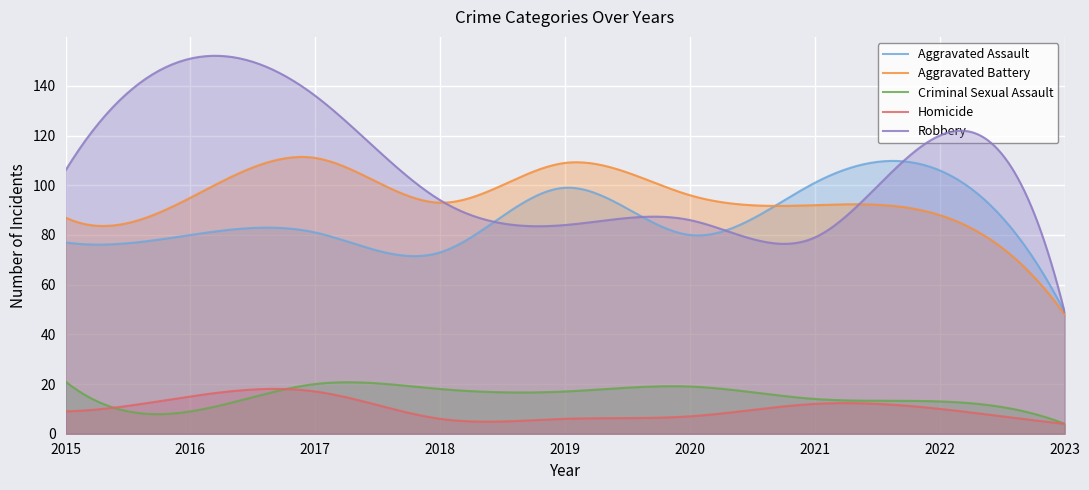

At 2015, list the series in order from largest to smallest.

Robbery, Aggravated Battery, Aggravated Assault, Criminal Sexual Assault, Homicide